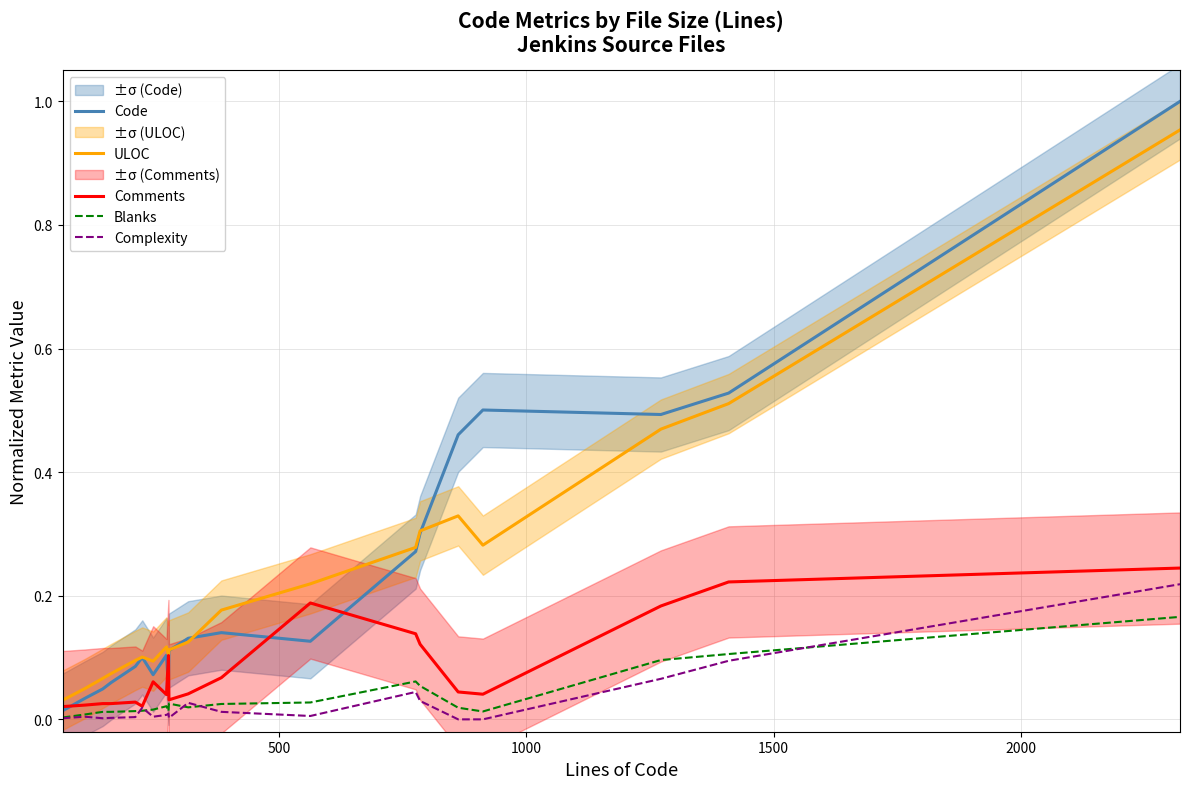

What is the sum of all Comments values?

1.7